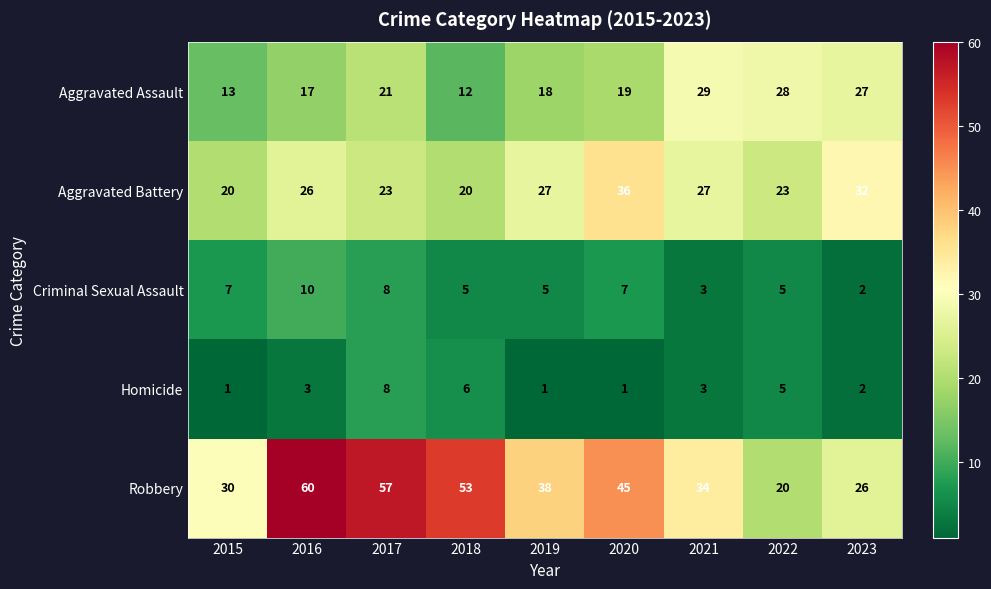

What value does the Aggravated Assault series have at 2018, to the nearest 10?

10